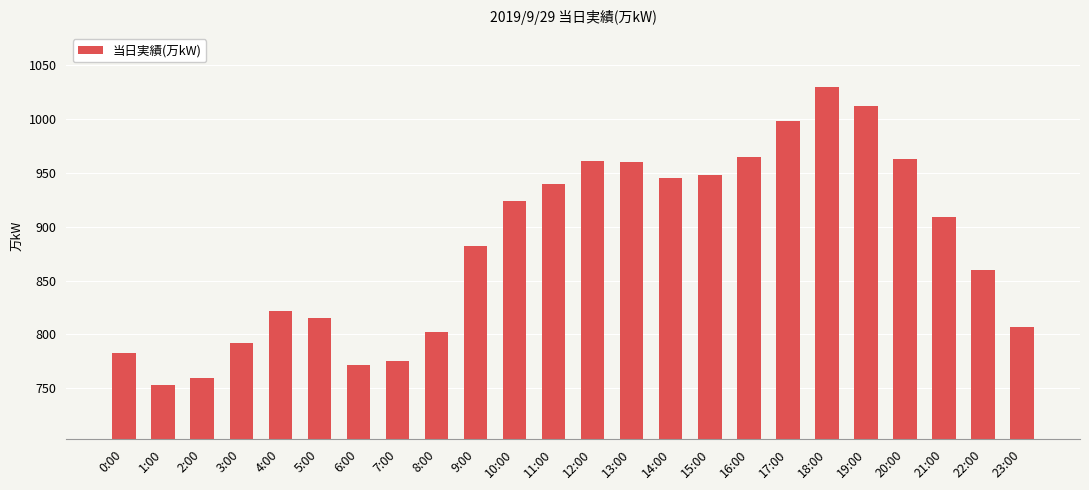

Between 6:00 and 2:00, which is larger?

6:00